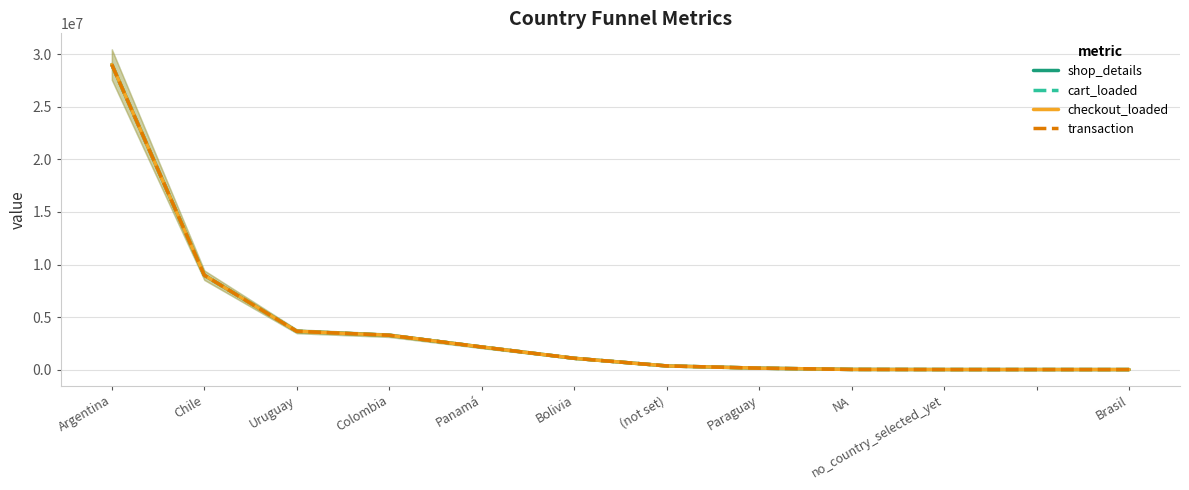

Is the value of shop_details at Uruguay greater than the value of transaction at Panamá?

Yes